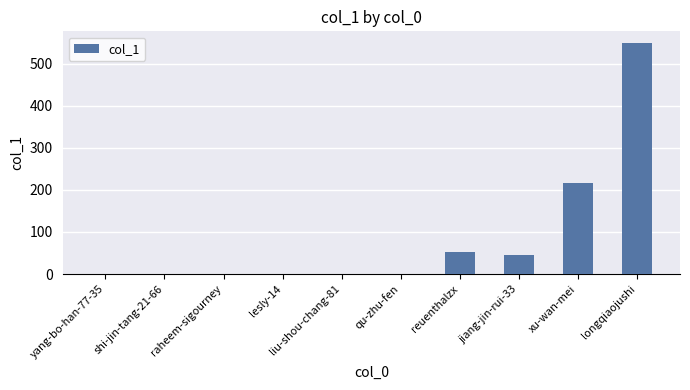

What is the sum of the values at lesly-14 and qu-zhu-fen?

2